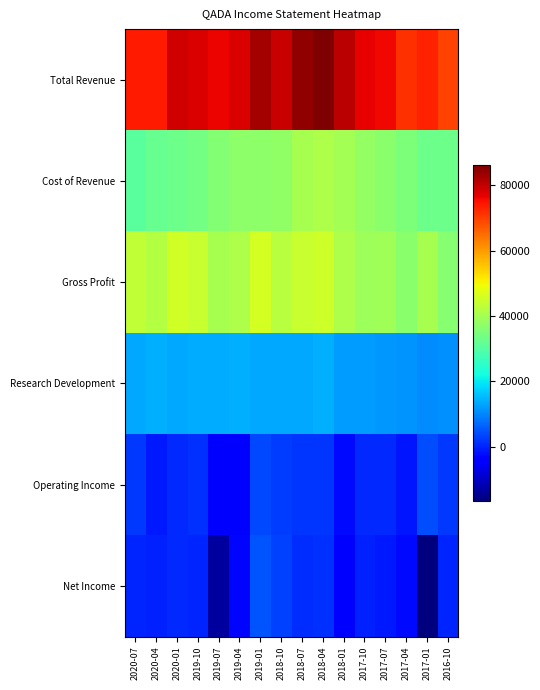

Which has a higher value, 2018-01 or 2017-04?

2018-01